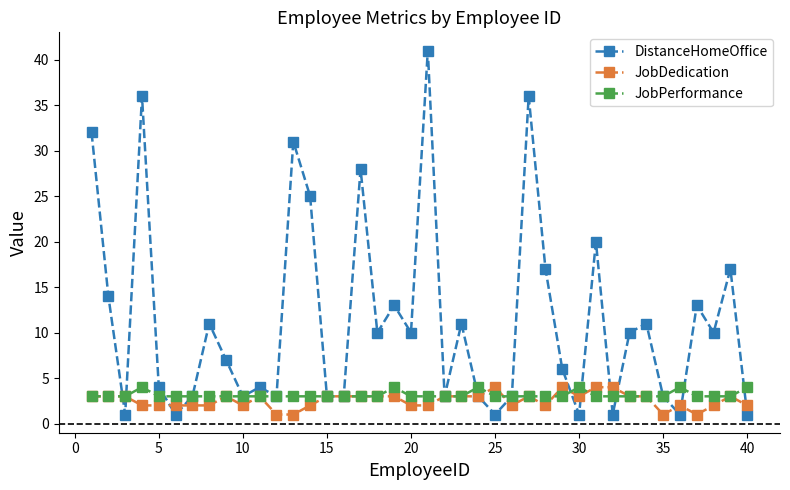

Which series has the widest spread of values?

DistanceHomeOffice